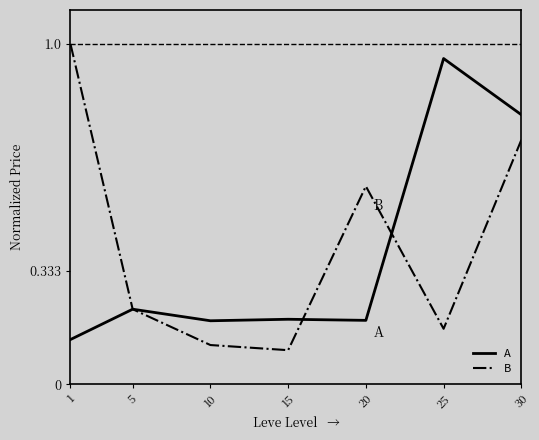

Which category has the highest value in the A series?

25